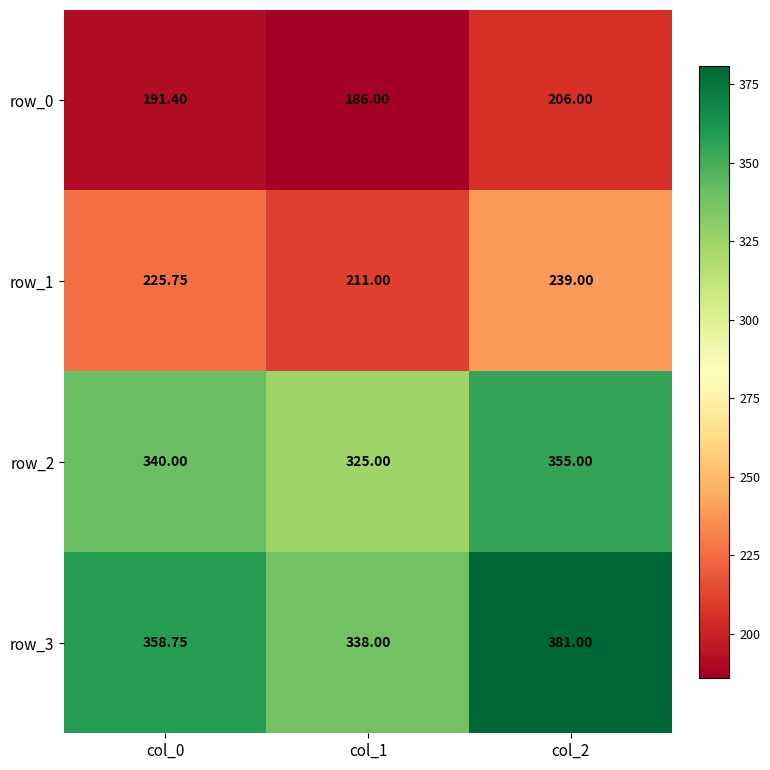

At how many categories does at least one series exceed 313?

3